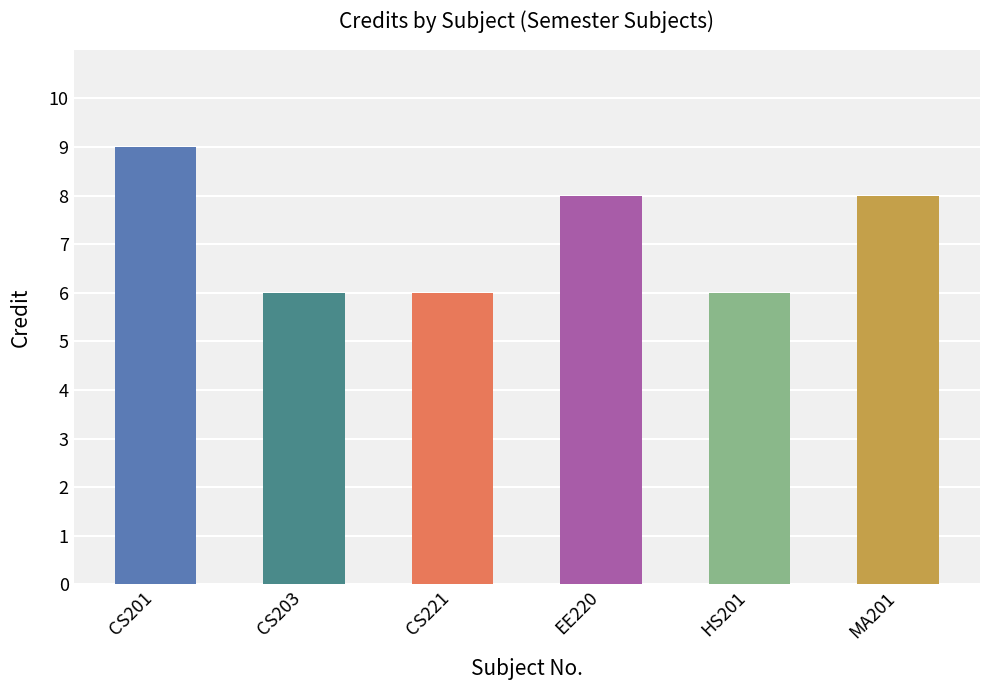

What is the greatest value displayed?

9